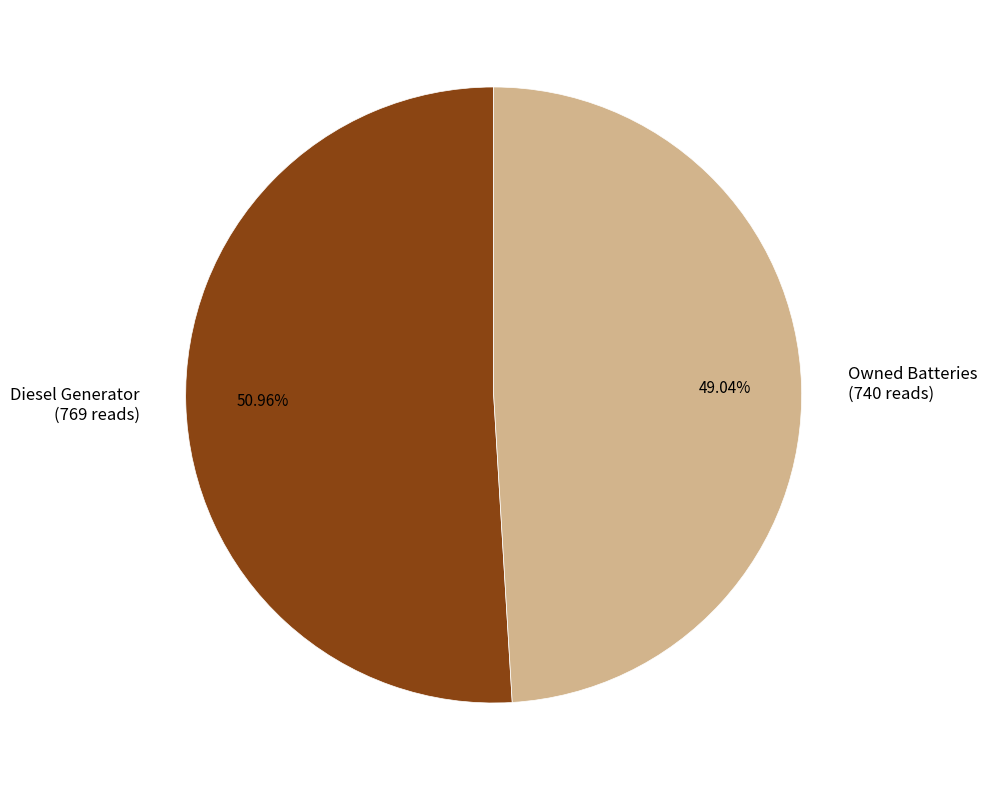

The Owned Batteries slice represents 1% of the pie. True or false?

False